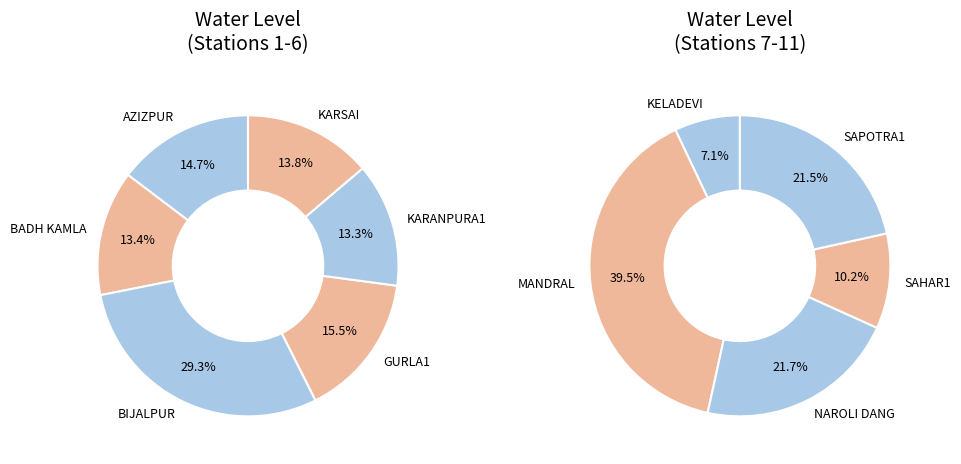

What is the smallest slice in the pie chart?

KELADEVI